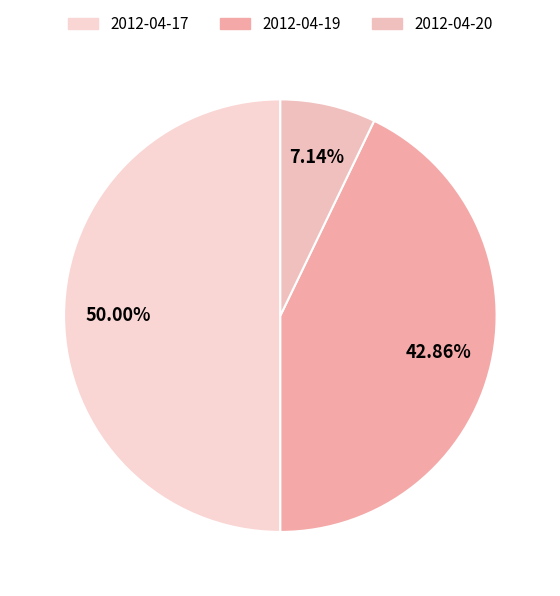

To the nearest percent, what percentage of the pie is 2012-04-17?

50%